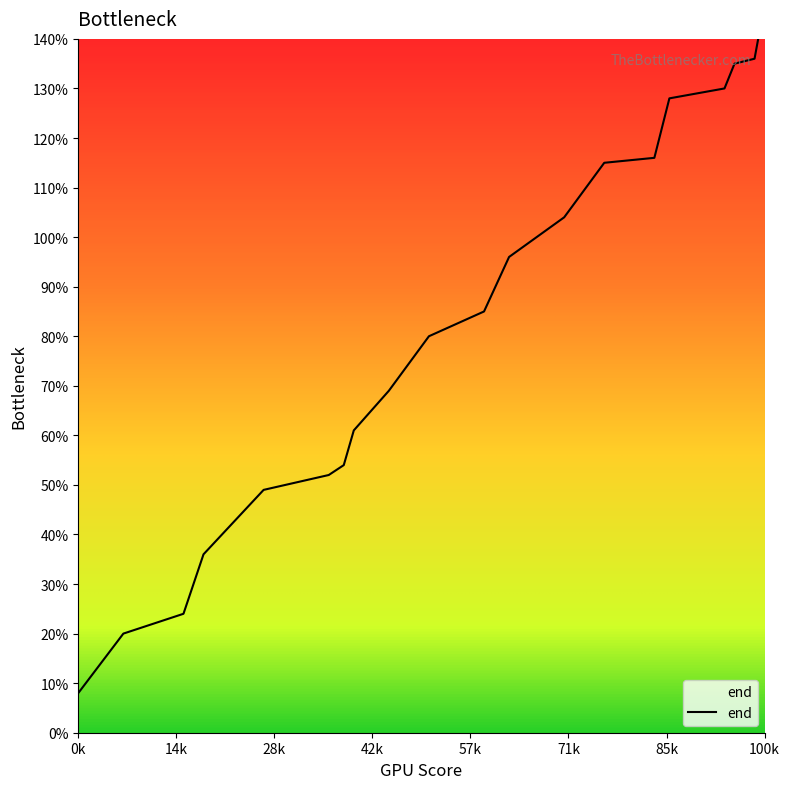

Is it true that the value at 97 is 104?

True